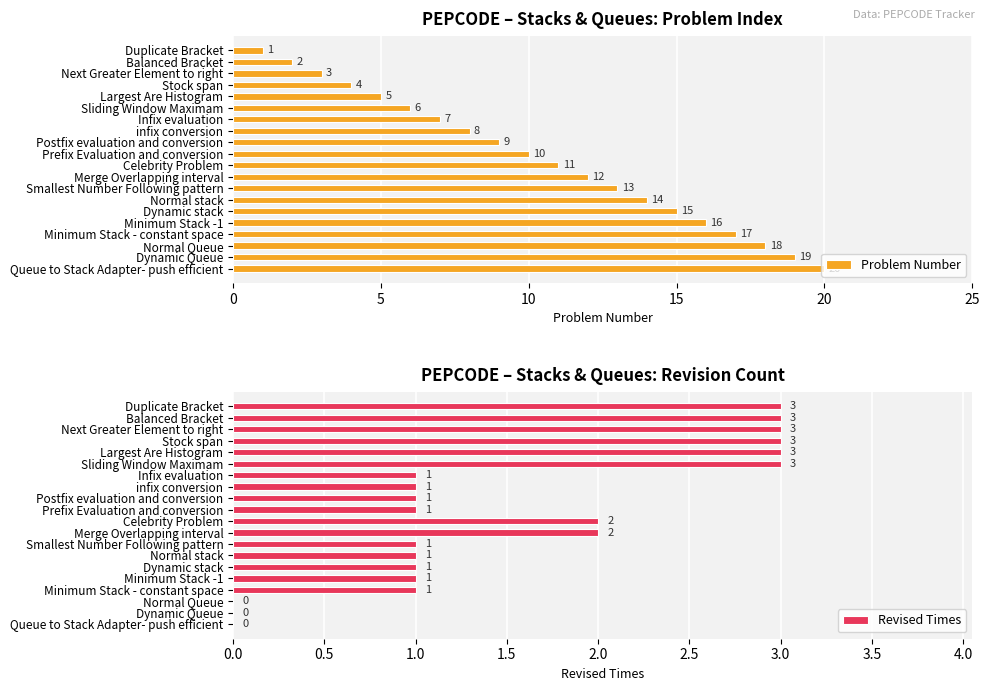

What is the sum of all Problem Number values?

210